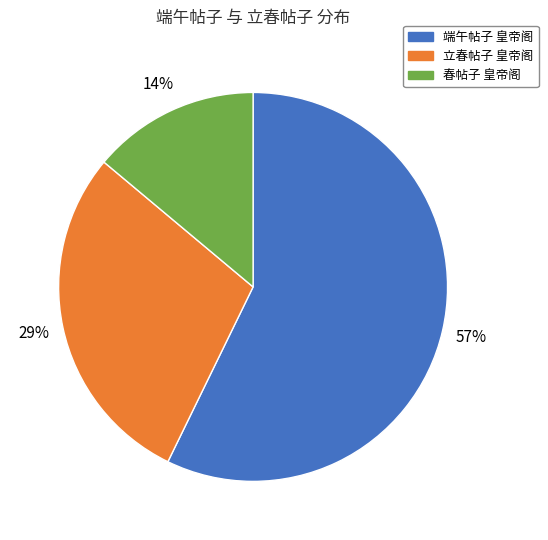

Is it true that 春帖子 皇帝阁 is 4% of the pie?

False